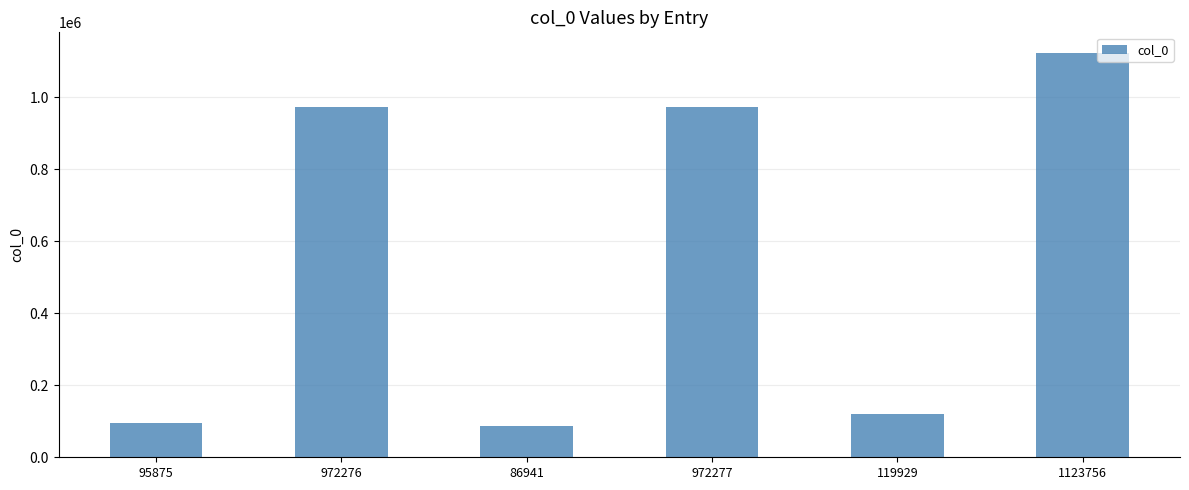

True or false: the data shows 86941 at 86941.

True